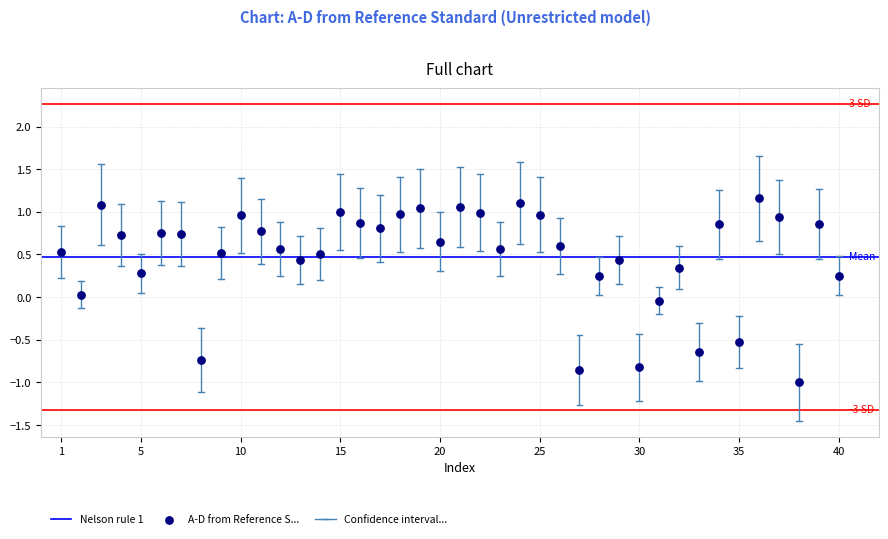

What is the range of Y values (max minus min)?

2.2